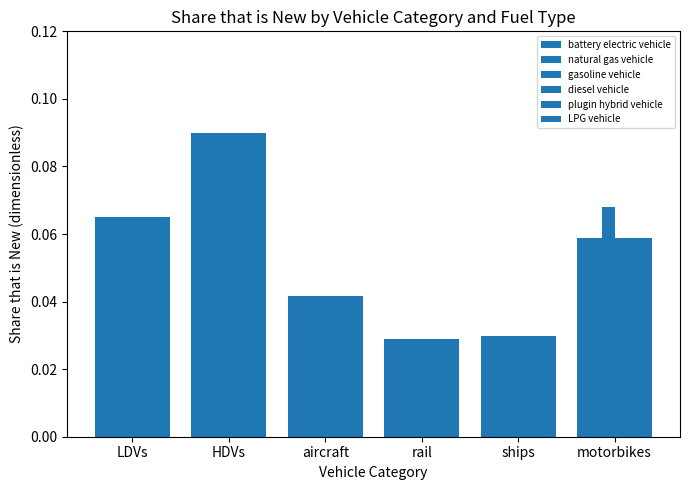

Reading right to left, transcribe all the data shown in this chart.

battery electric vehicle: 0.1	0.0	0.0	0.0	0.1	0.1
natural gas vehicle: 0.1	0.0	0.0	0.0	0.1	0.1
gasoline vehicle: 0.1	0.0	0.0	0.0	0.1	0.1
diesel vehicle: 0.1	0.0	0.0	0.0	0.1	0.1
plugin hybrid vehicle: 0.1	0.0	0.0	0.0	0.1	0.1
LPG vehicle: 0.1	0.0	0.0	0.0	0.1	0.1